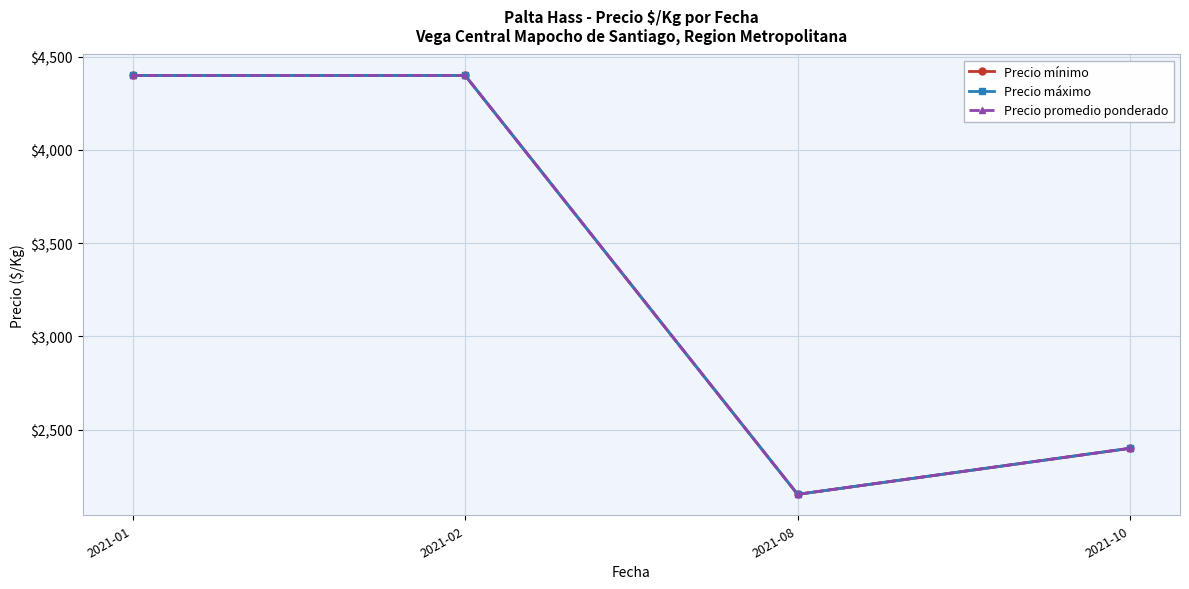

What are all the series names shown in the legend?

Precio mínimo, Precio máximo, Precio promedio ponderado